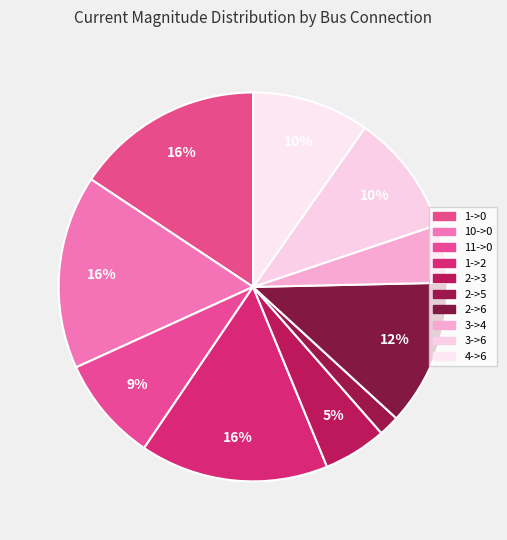

How many segments does this pie chart have?

10